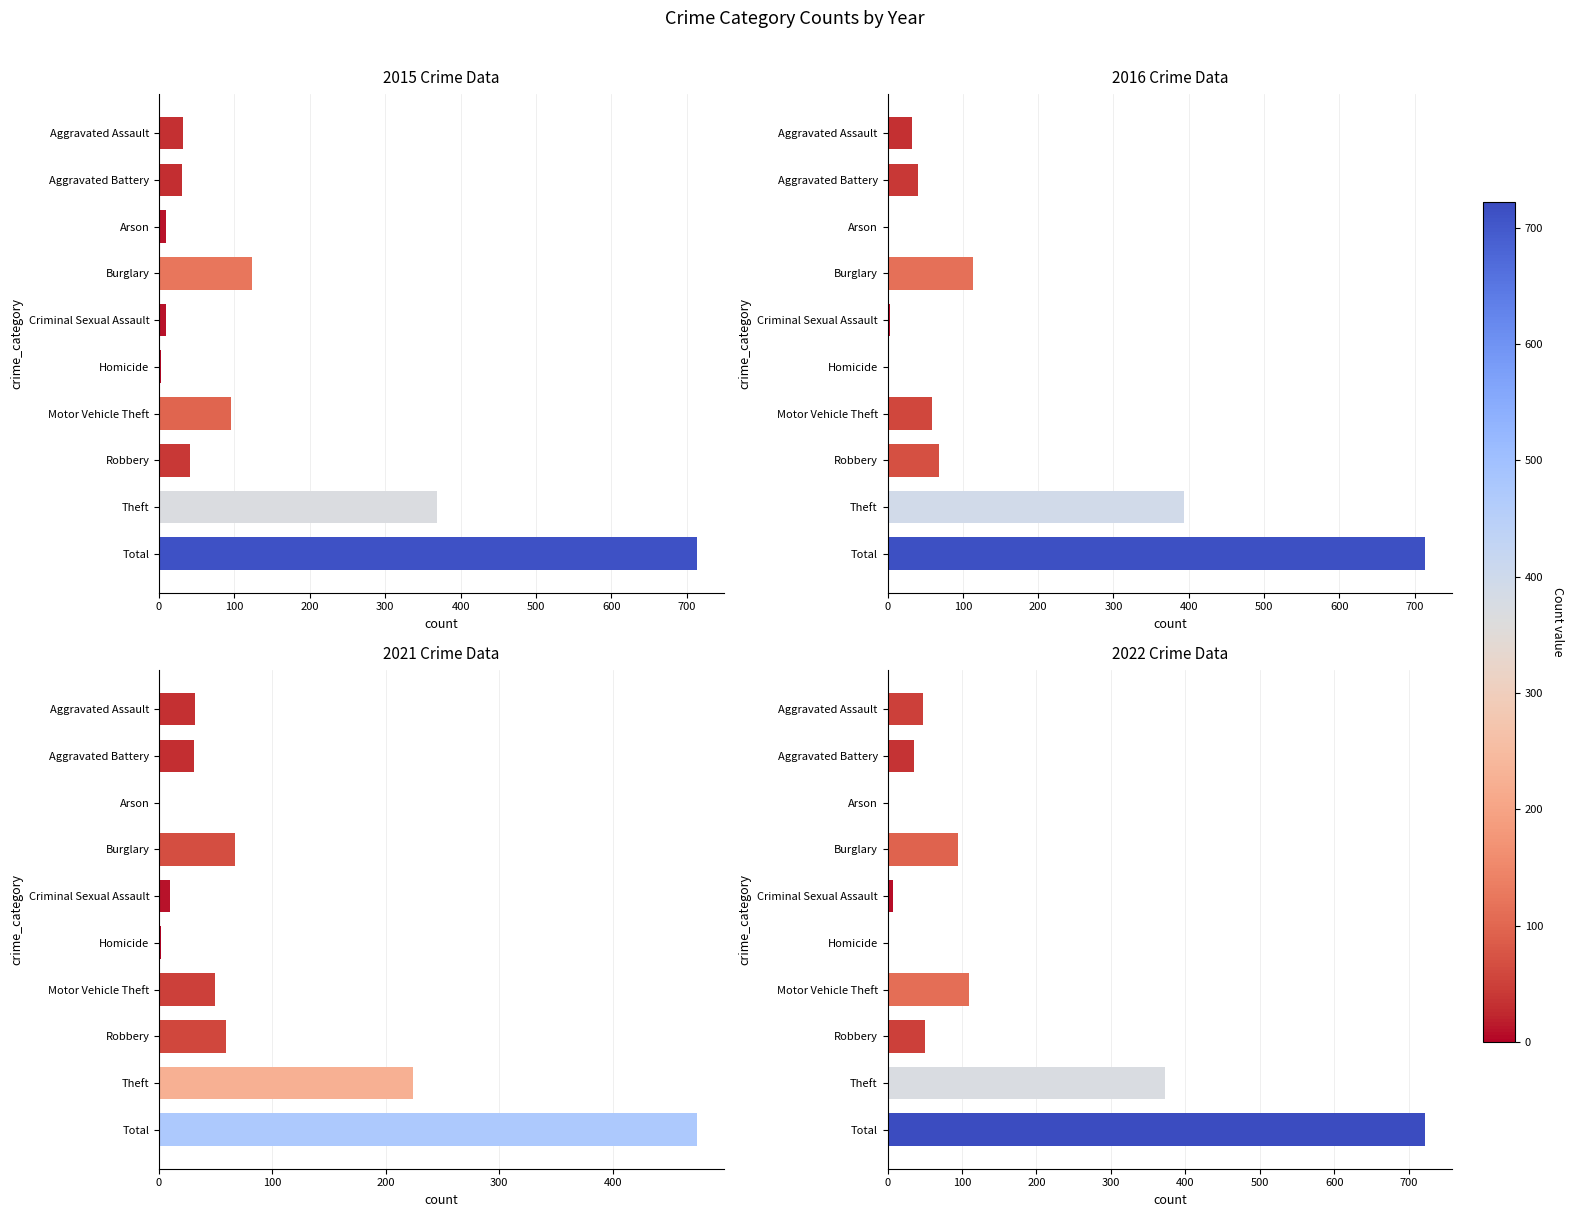

True or false: 2016 has a value of 4 at Criminal Sexual Assault.

False